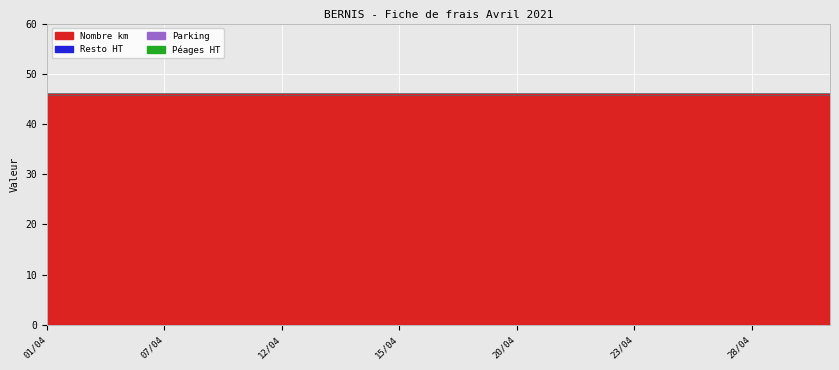

What is the label of the 20th point from the right?

02/04